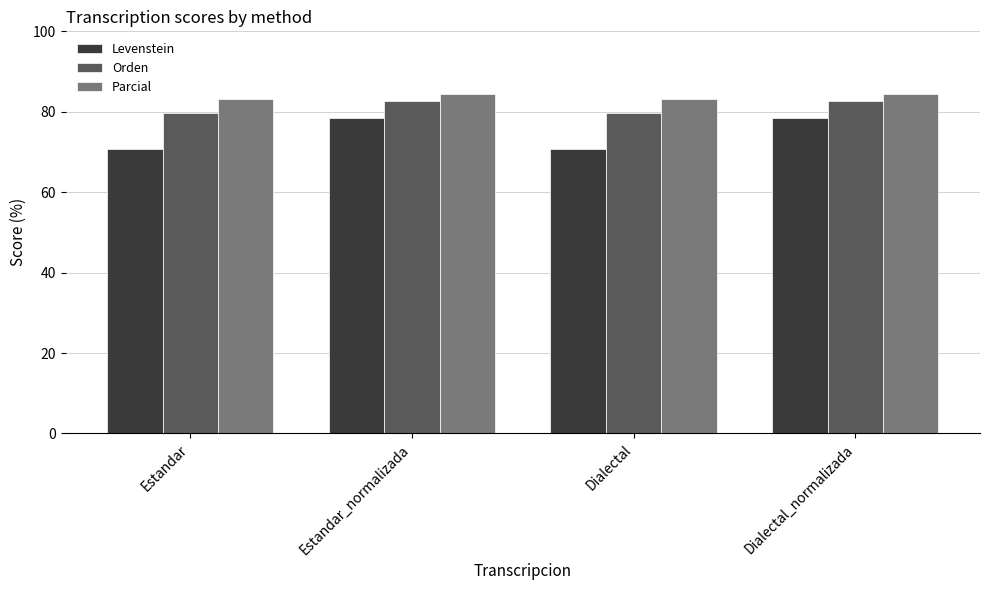

What are all the series names shown in the legend?

Levenstein, Orden, Parcial